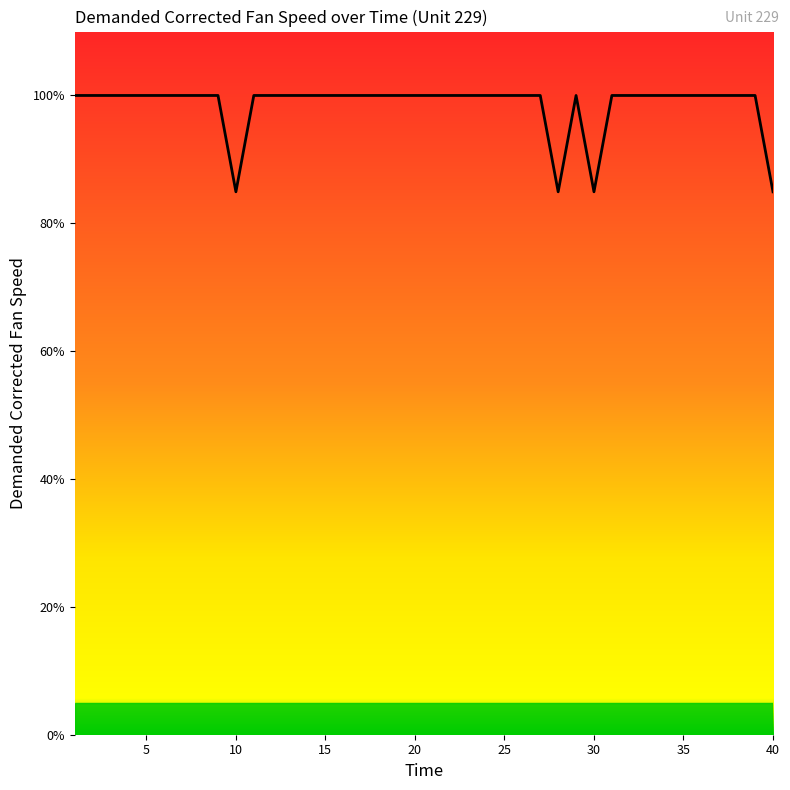

What is the minimum value shown in the chart?

84.9